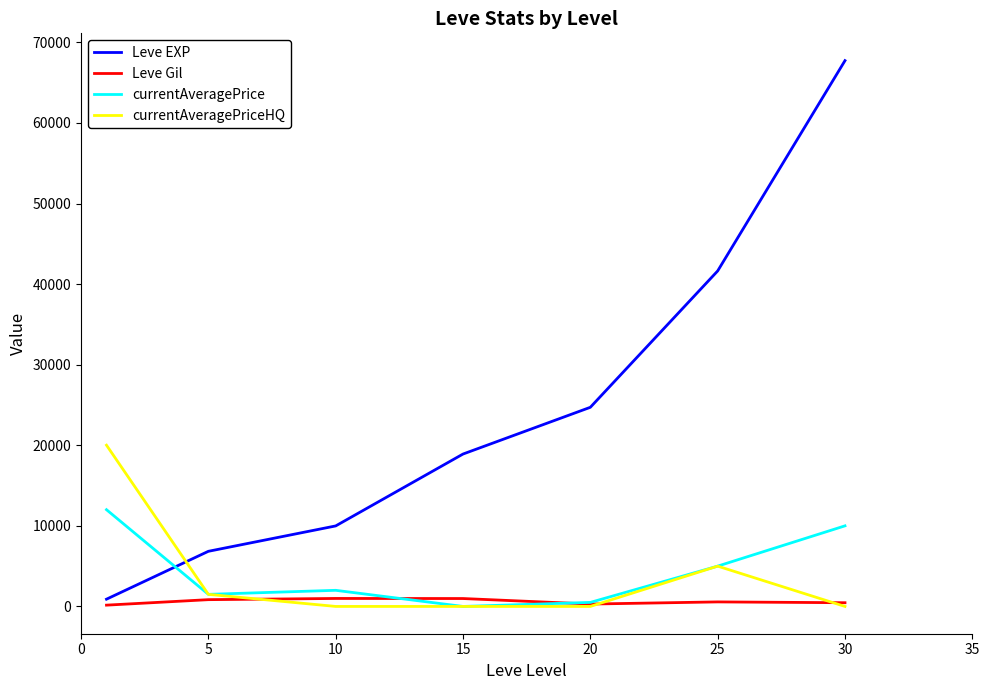

What are all the series names shown in the legend?

Leve EXP, Leve Gil, currentAveragePrice, currentAveragePriceHQ